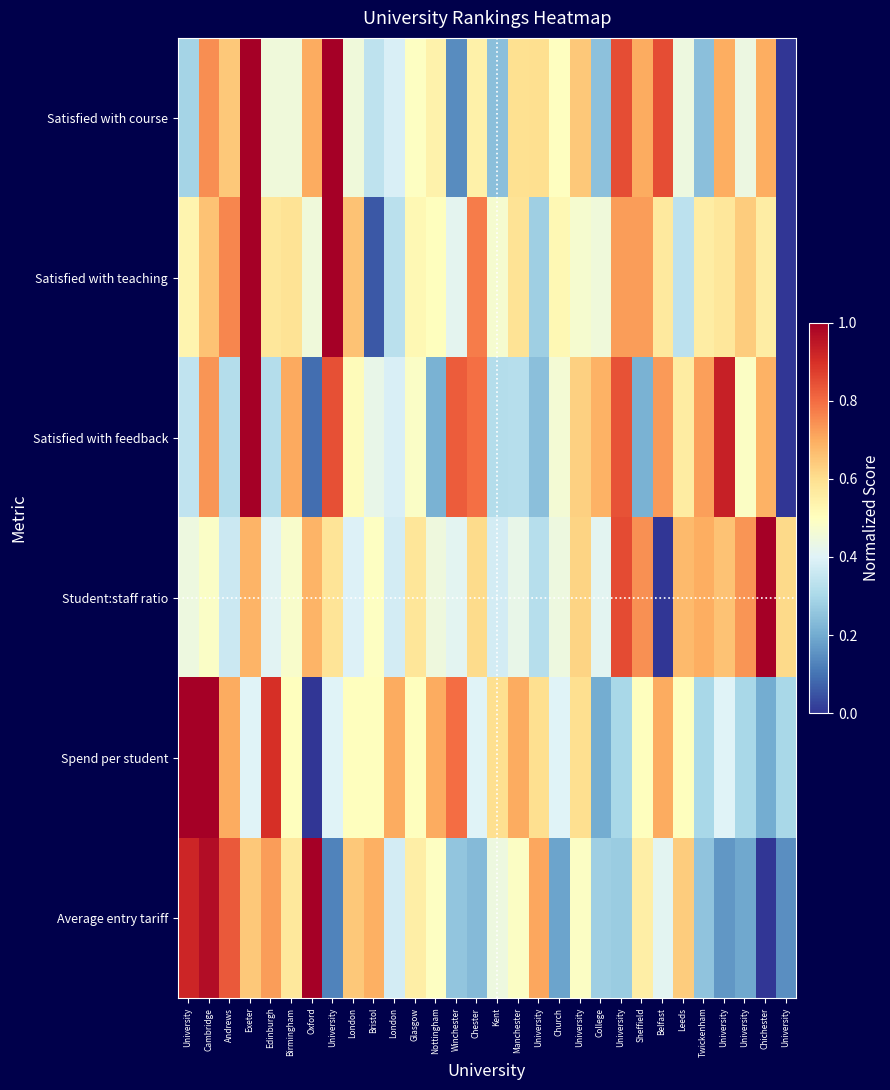

Between University and Exeter, which is larger?

Exeter